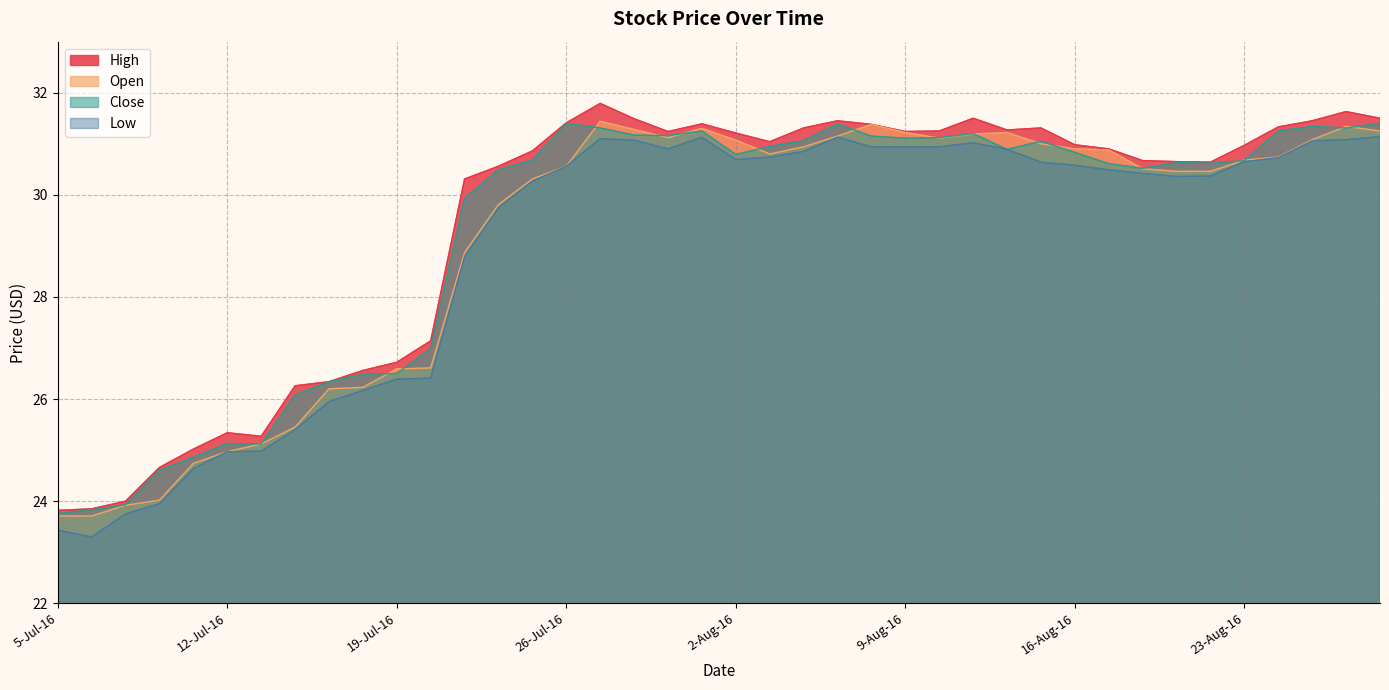

What is the minimum value shown in the chart?

23.3